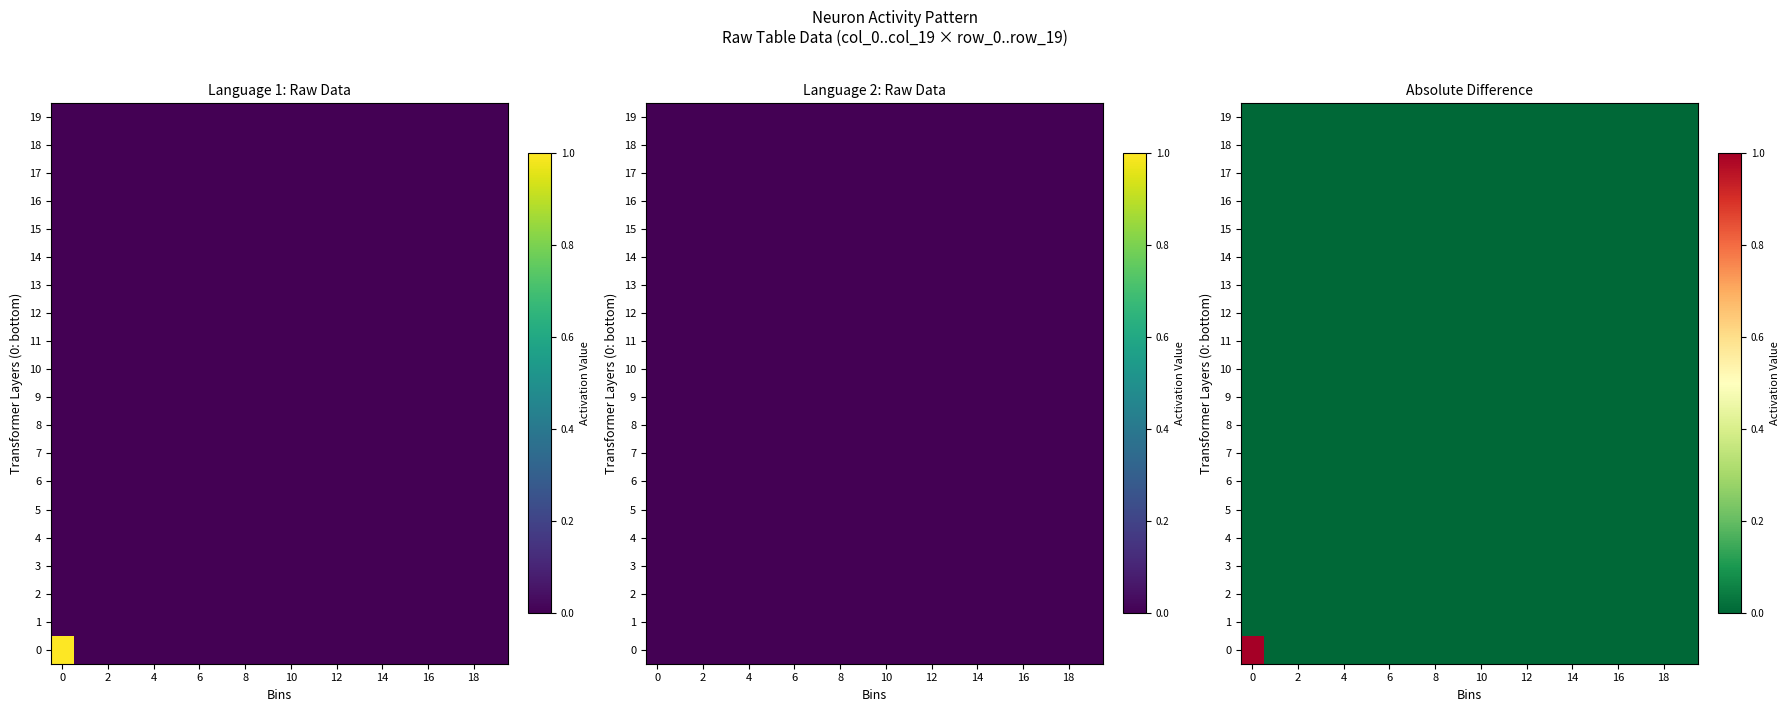

How many distinct data groups are displayed?

20